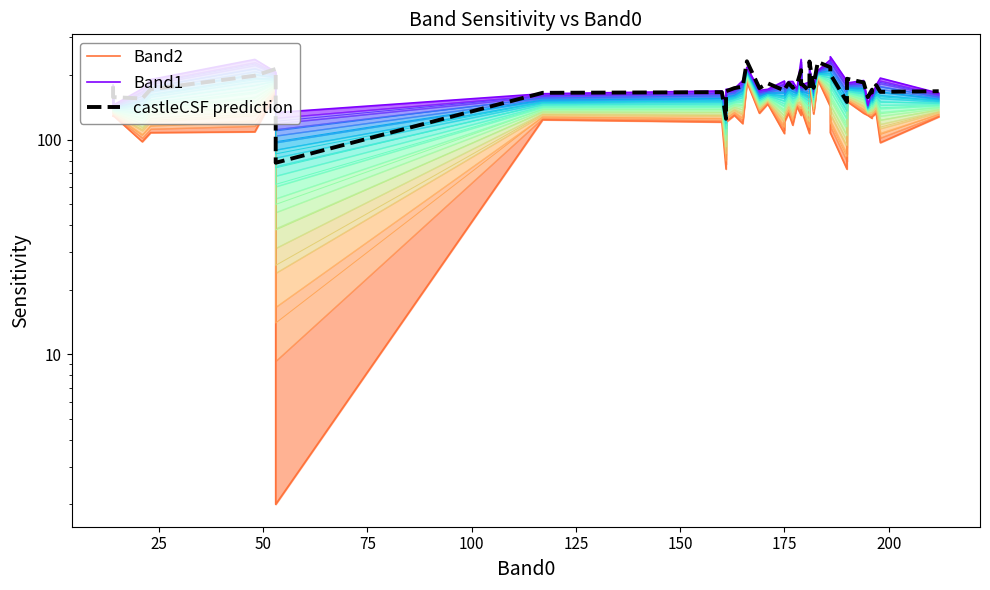

What is the maximum value shown in the chart?

244.0